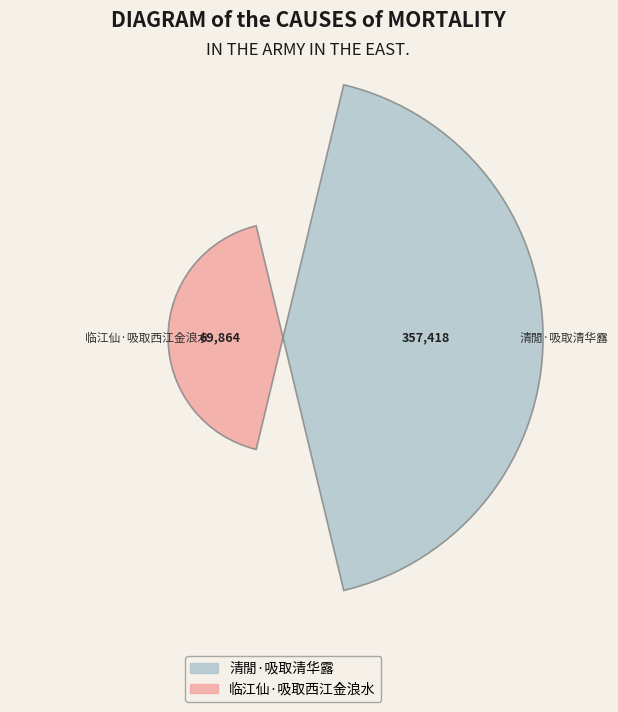

Does the chart contain any negative values?

No